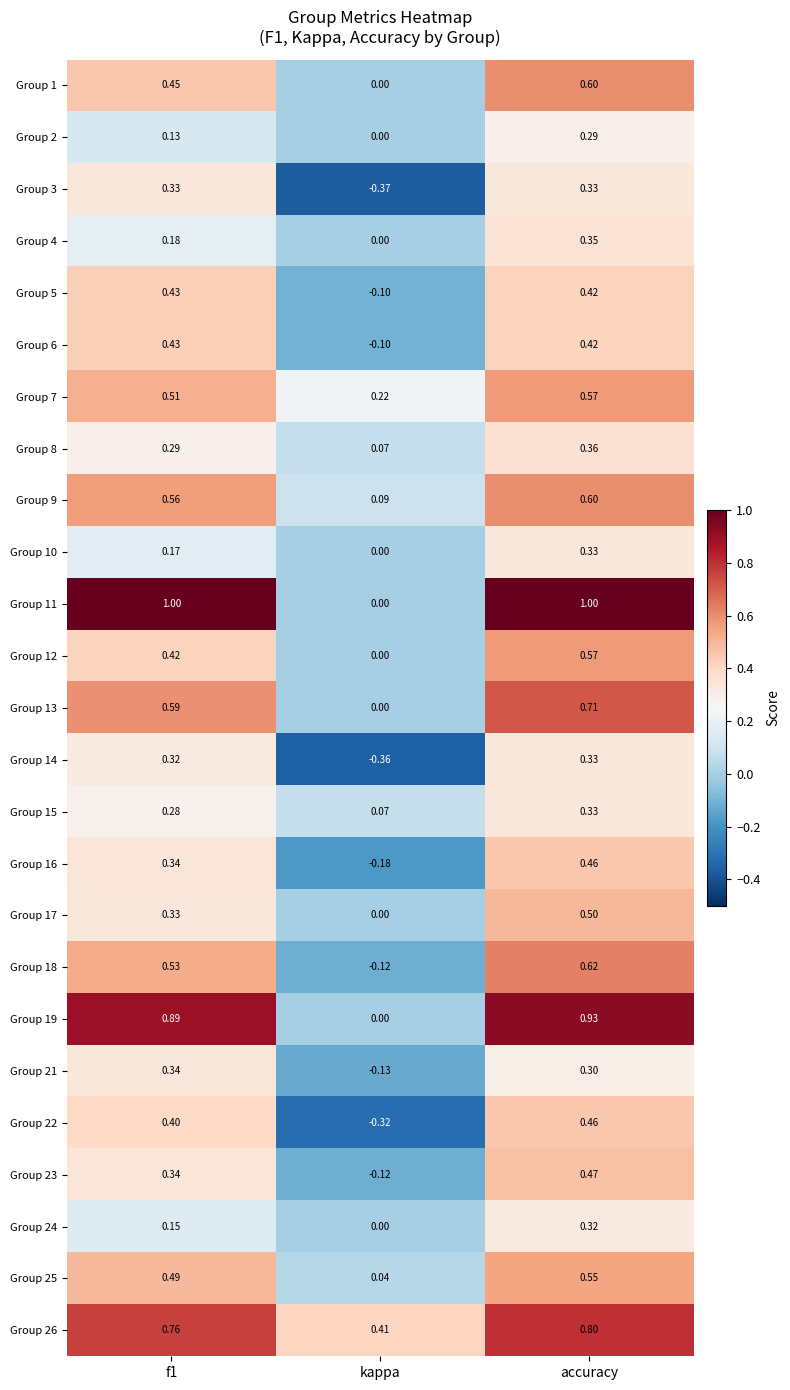

What is the total value across all series at accuracy?

12.6